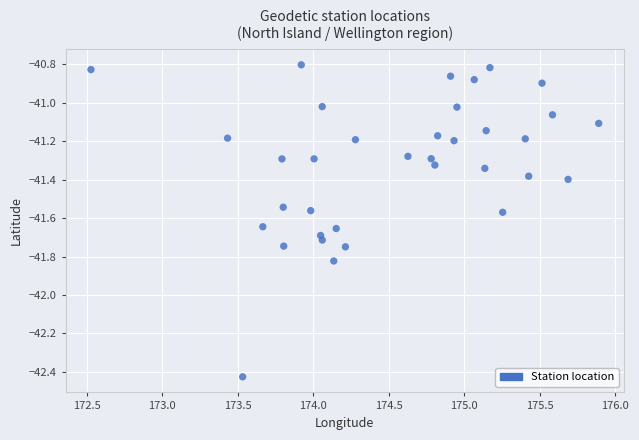

What is the range of X values (max minus min)?

3.4